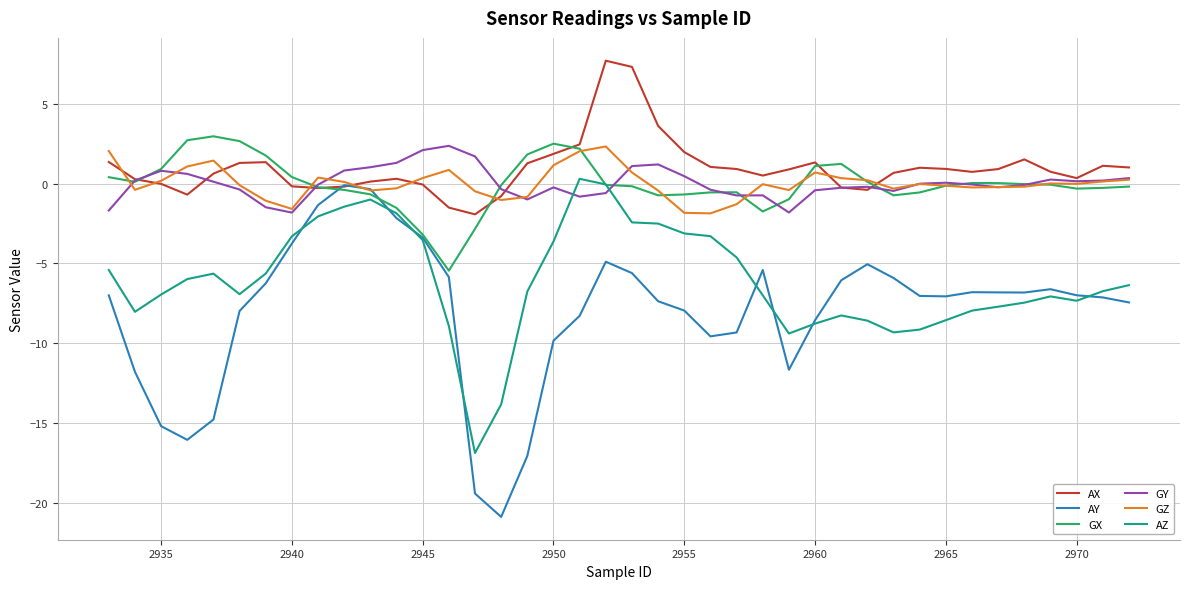

Which series has the largest range (max minus min)?

AY